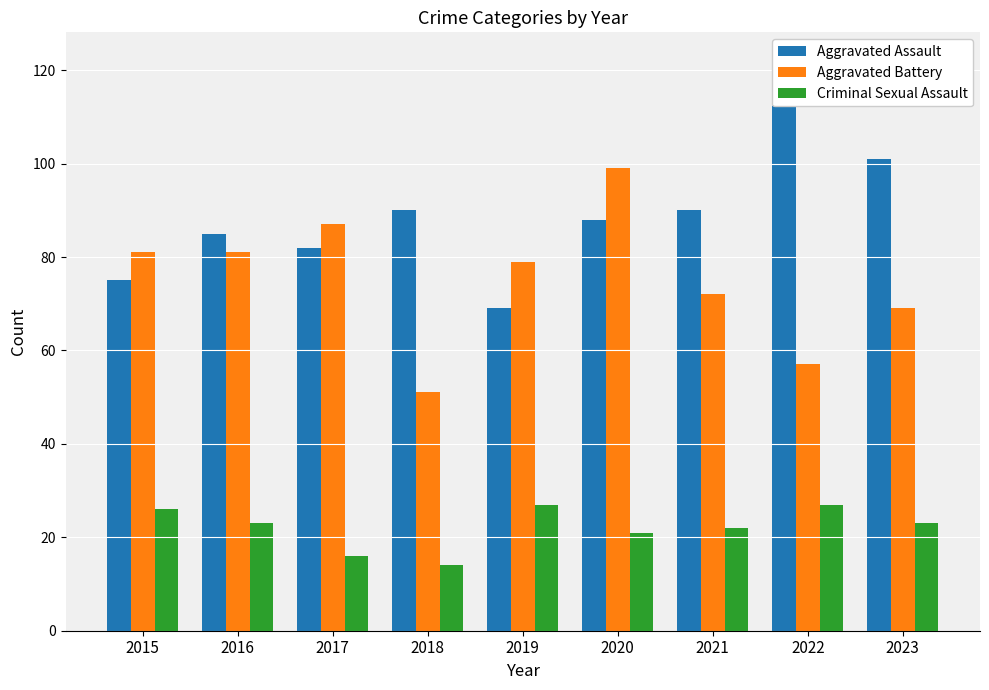

Which has a higher value, 2020 or 2015?

2020